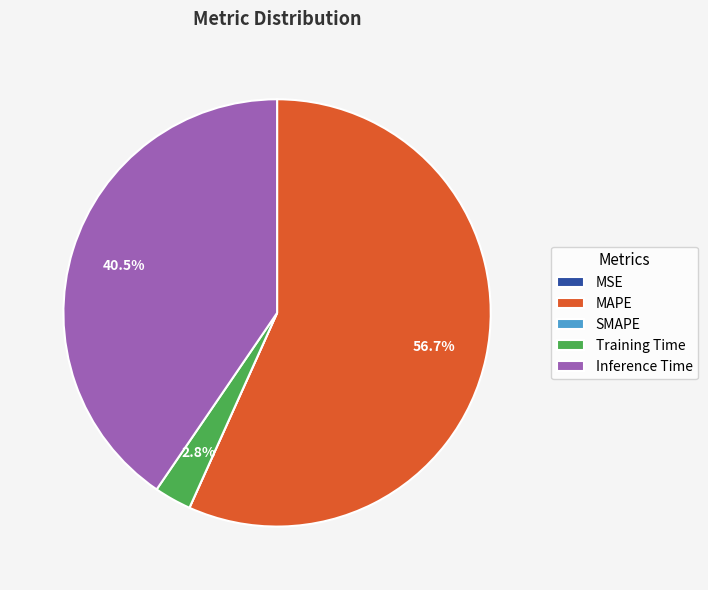

To the nearest percent, what is the average slice percentage?

20%